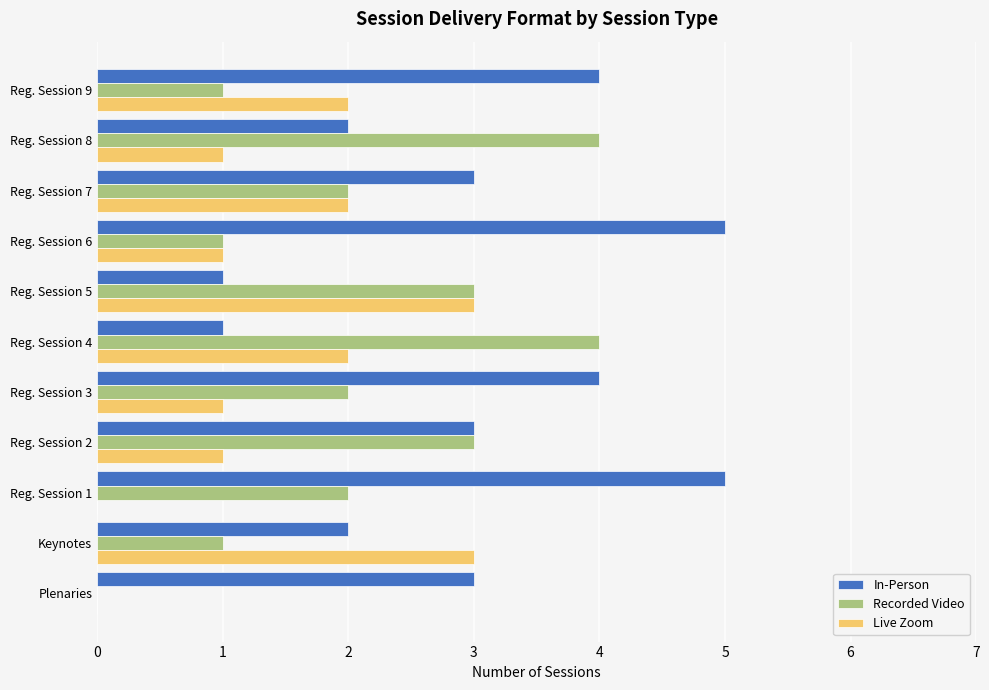

Between Reg. Session 1 and Reg. Session 4, which series saw the biggest shift?

In-Person